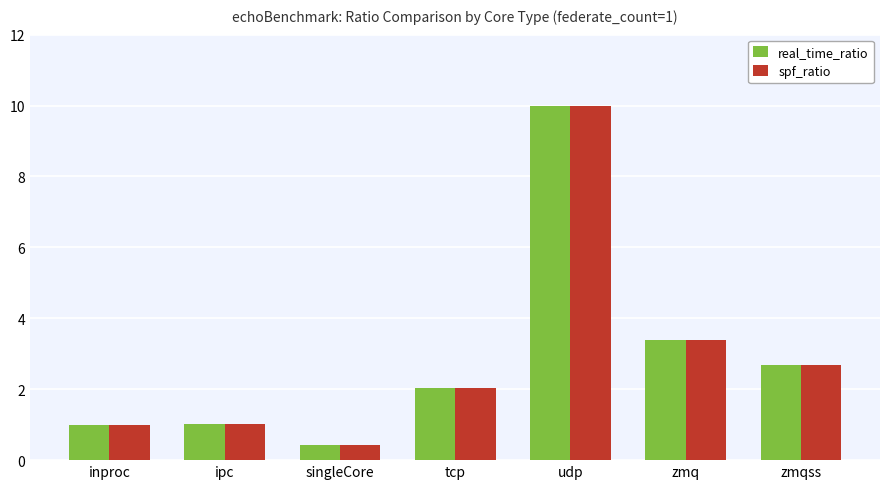

What is the sum of all real_time_ratio values?

20.6